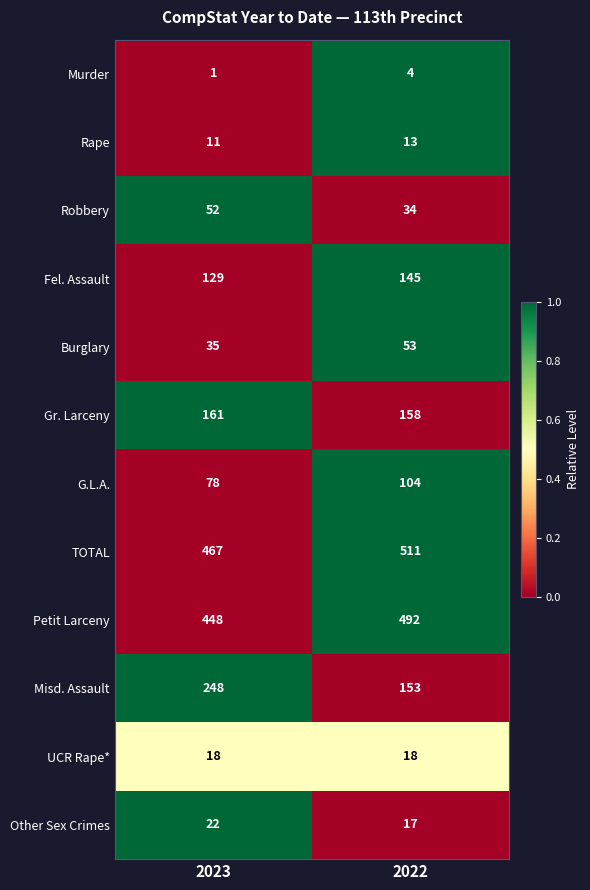

Reading right to left, what are all the values shown in this chart?

Murder: 4	1
Rape: 13	11
Robbery: 34	52
Fel. Assault: 145	129
Burglary: 53	35
Gr. Larceny: 158	161
G.L.A.: 104	78
TOTAL: 511	467
Petit Larceny: 492	448
Misd. Assault: 153	248
UCR Rape*: 18	18
Other Sex Crimes: 17	22